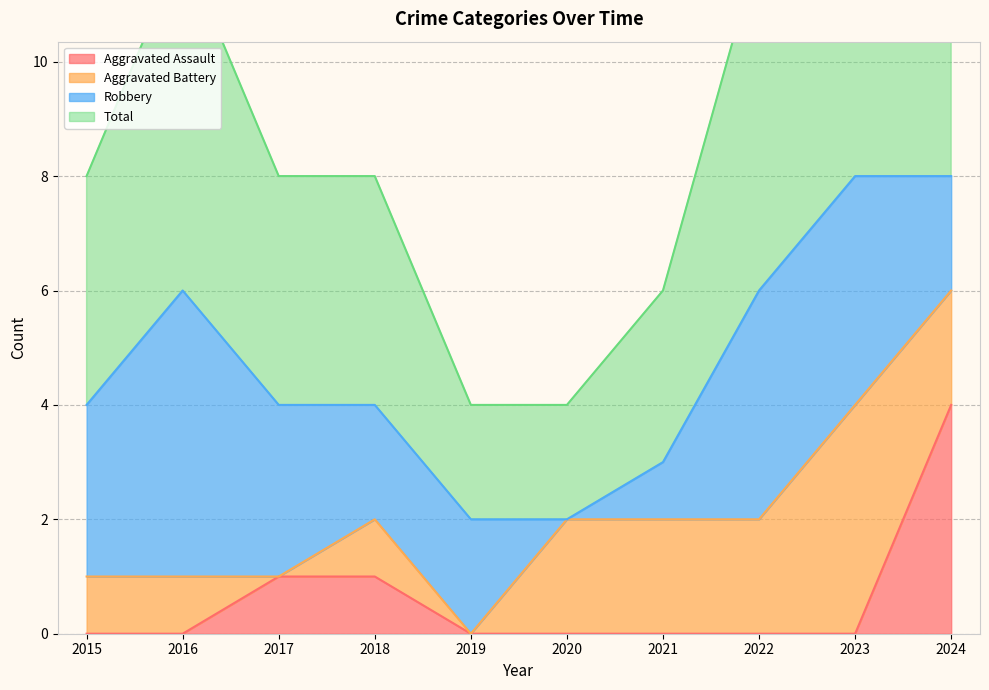

At how many categories does at least one series exceed 12?

2